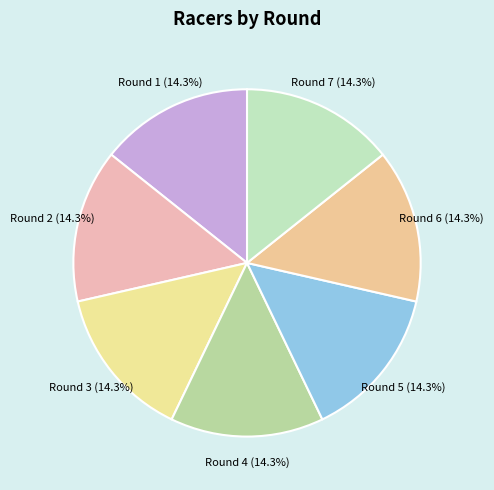

Does Round 6 account for over 50% of the chart?

No